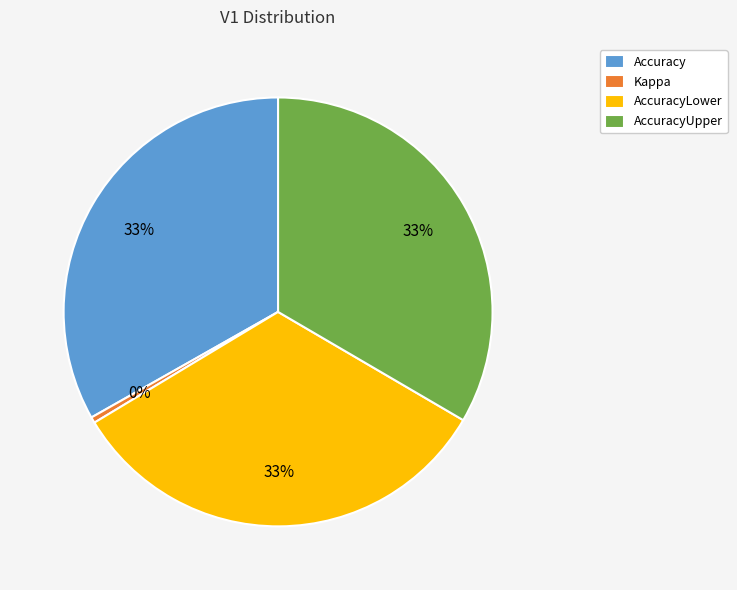

What is the smallest slice in the pie chart?

Kappa